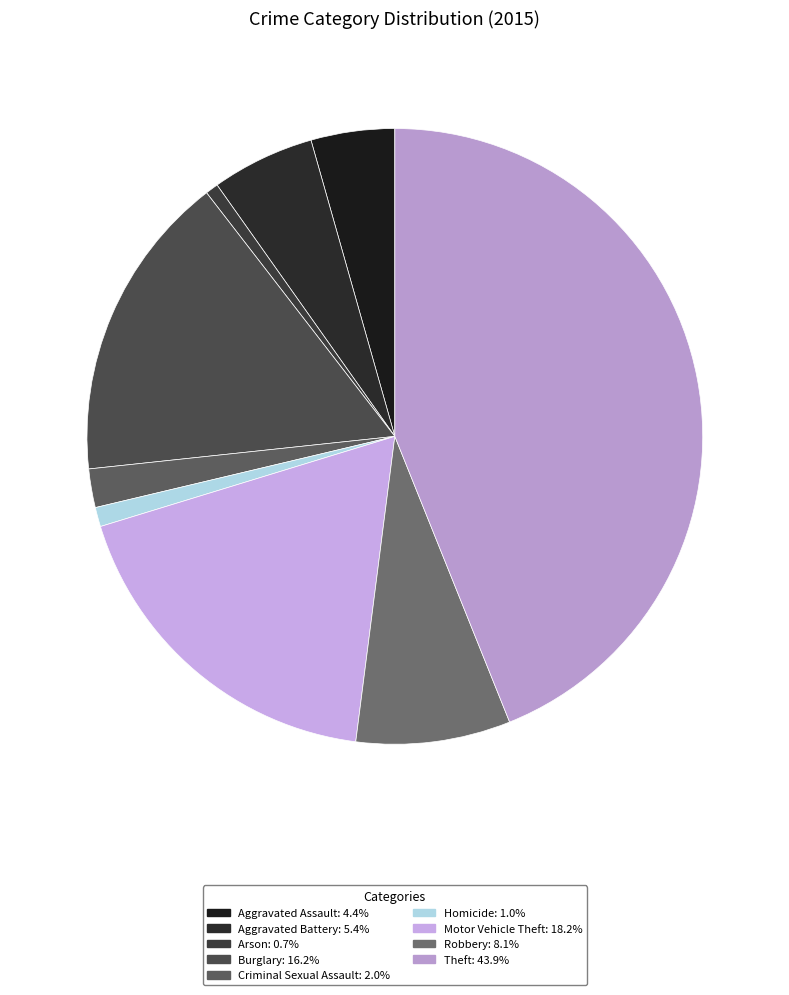

How many slices are in this pie chart?

9